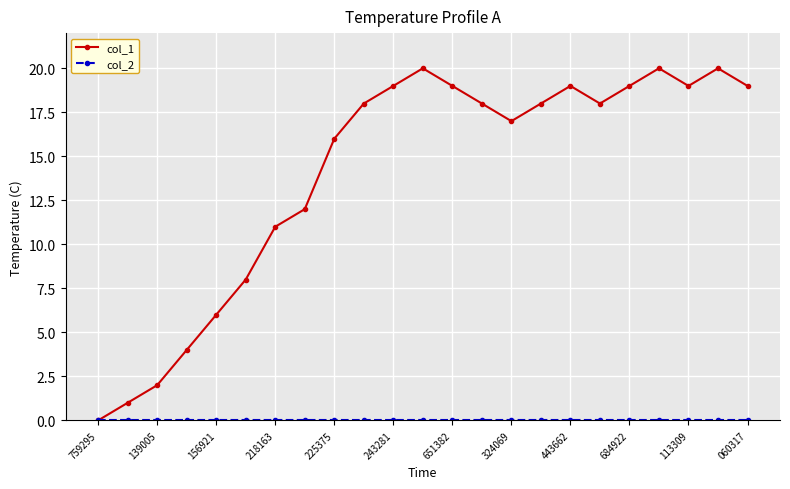

True or false: col_1 has more than 2 interior local peaks.

True